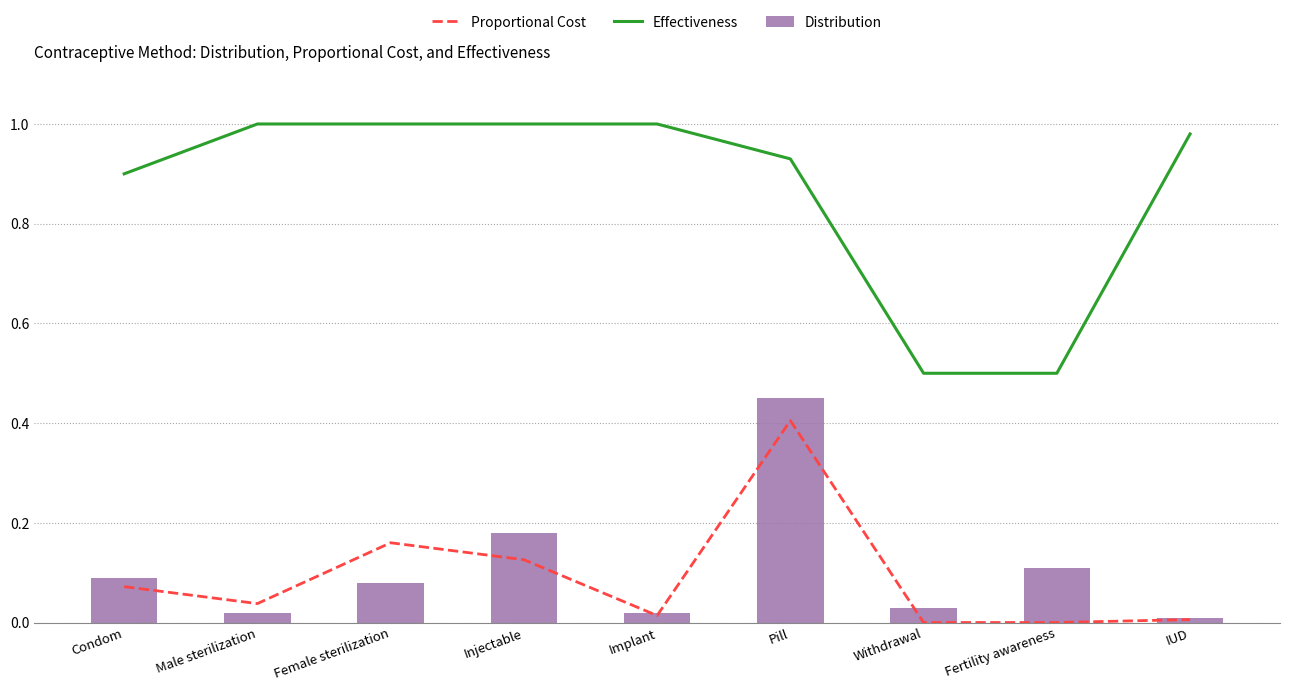

The Proportional Cost series shows 0.0 at Withdrawal. True or false?

True